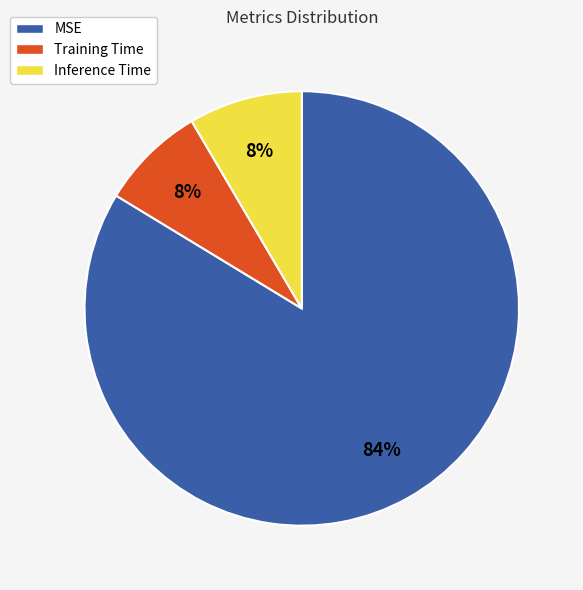

To the nearest percent, what is the average slice percentage?

33%